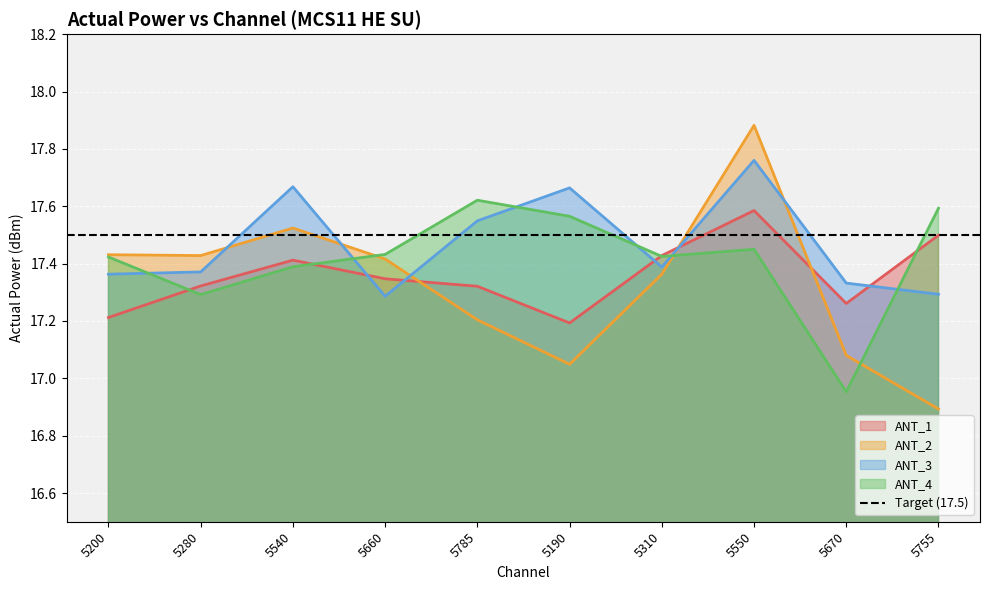

At which category does the chart reach its minimum across all series?

5755